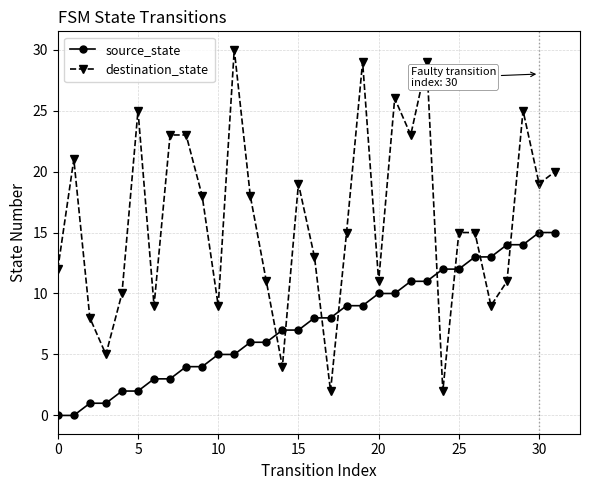

How many intersections are there between destination_state and source_state?

8